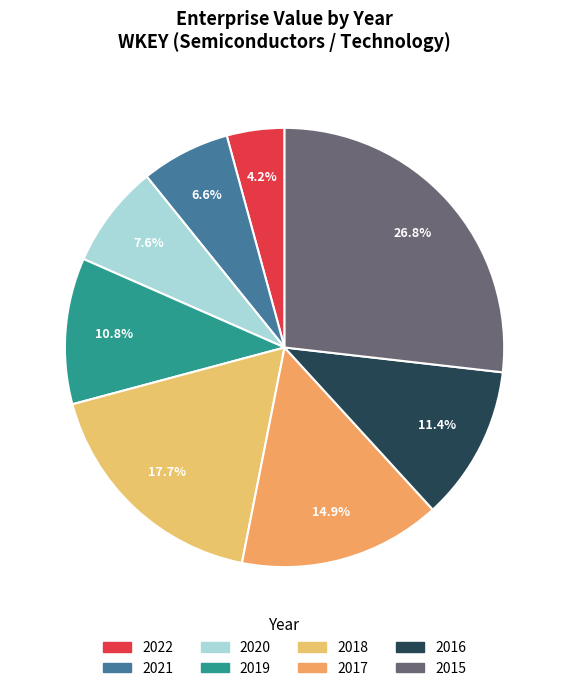

Which slice is the smallest?

2022